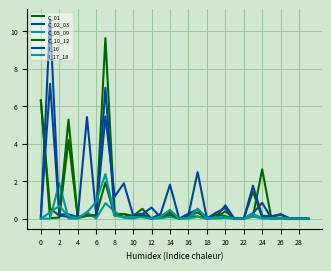

How many lines are shown in the chart?

6